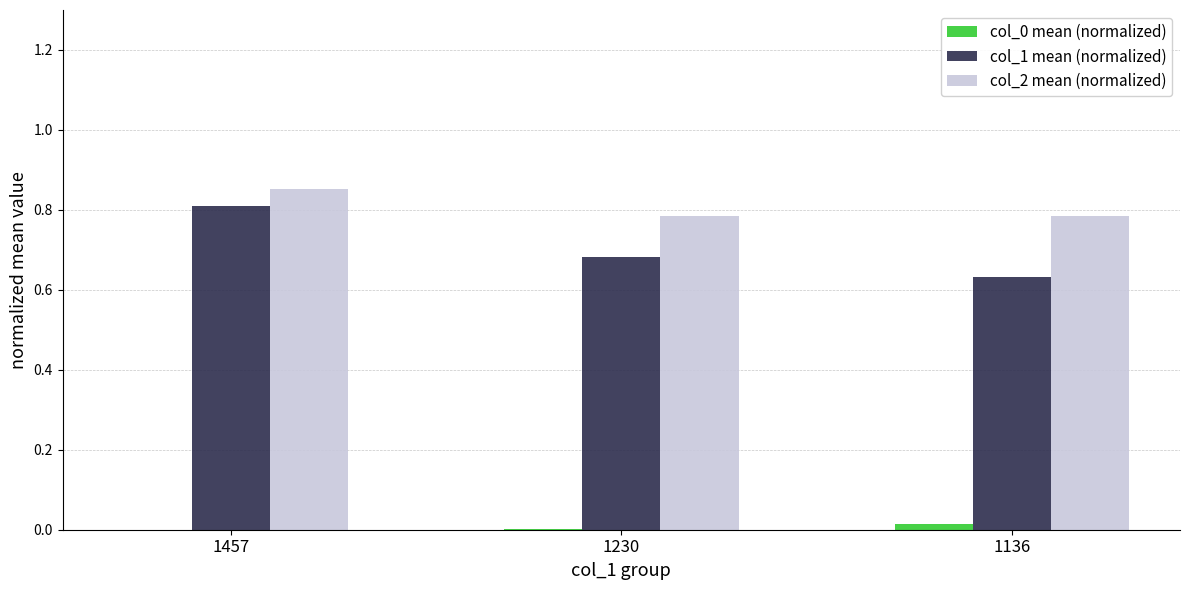

At which category is the sum across all series the highest?

1457